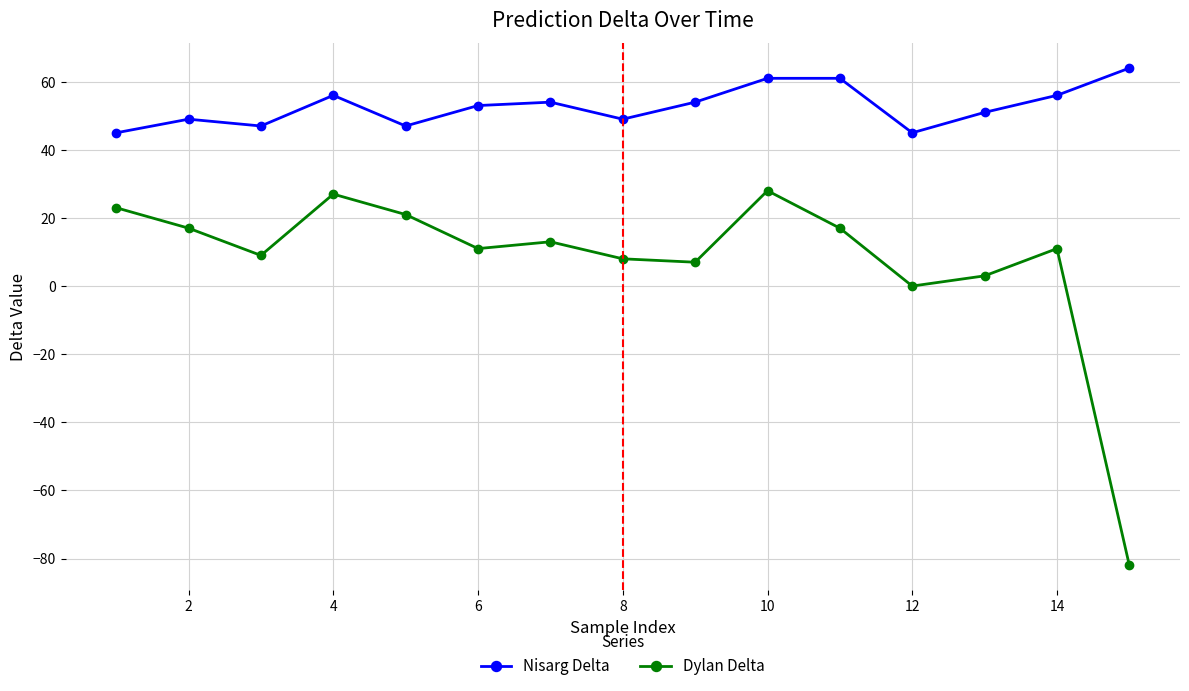

True or false: Dylan Delta and Nisarg Delta intersect in this chart.

False